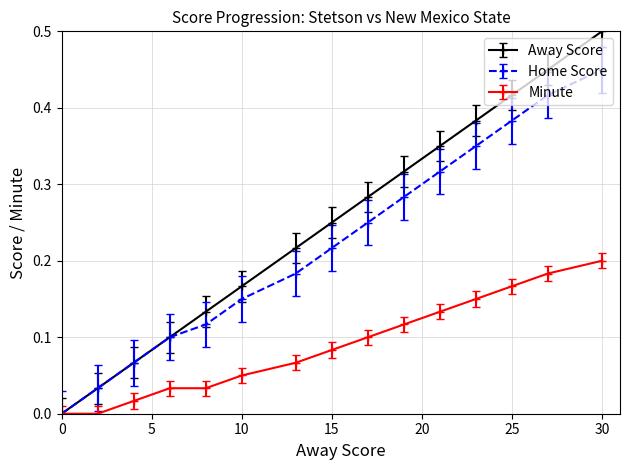

Which series has the largest total across all categories?

Away Score